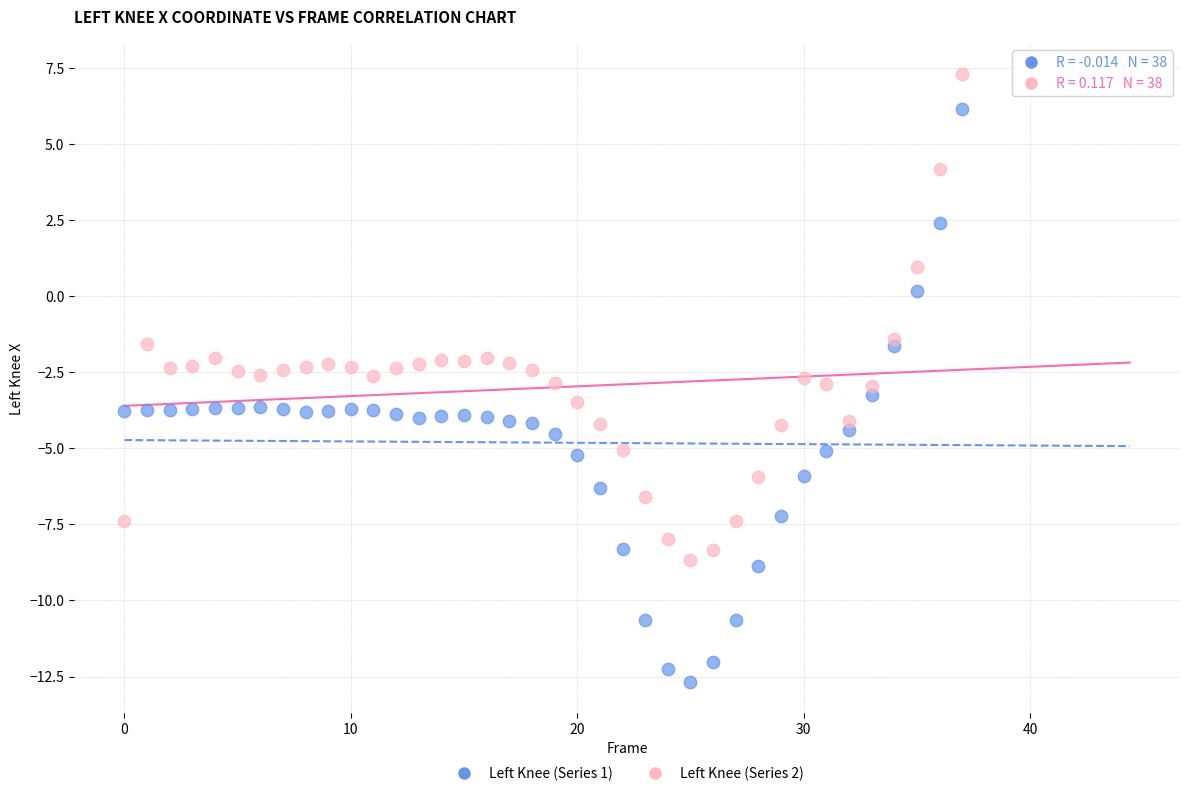

Across all data points, what is the range of Y values (max minus min)?

20.0